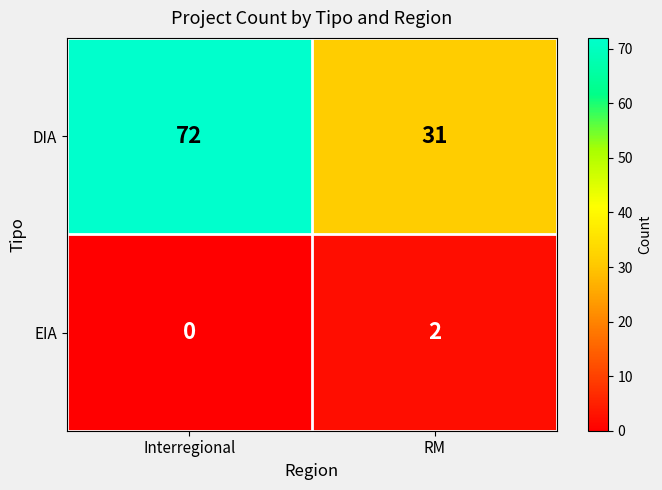

What is the sum of the DIA values at RM and Interregional?

103